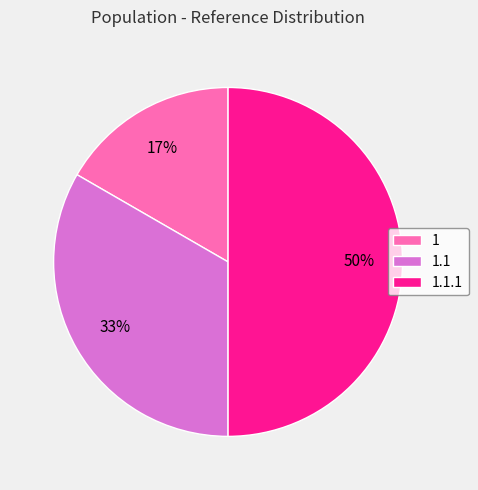

Do 1.1.1 and 1.1 together represent more than half of the pie?

Yes